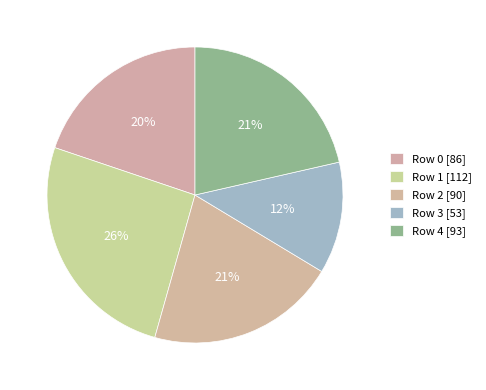

Count the number of slices in the pie.

5